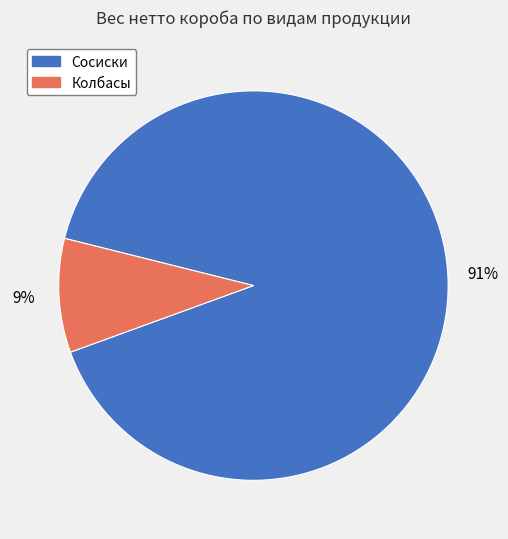

To the nearest percent, what is the average slice percentage?

50%